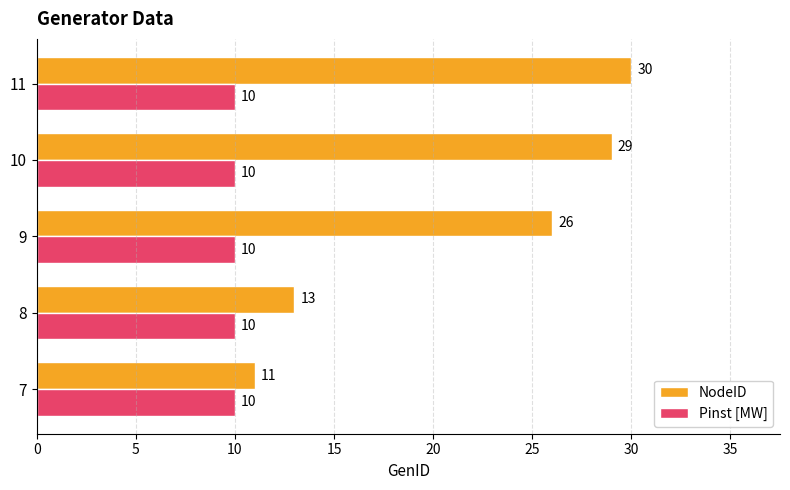

True or false: Pinst [MW] has a value of 10 at 7.

True